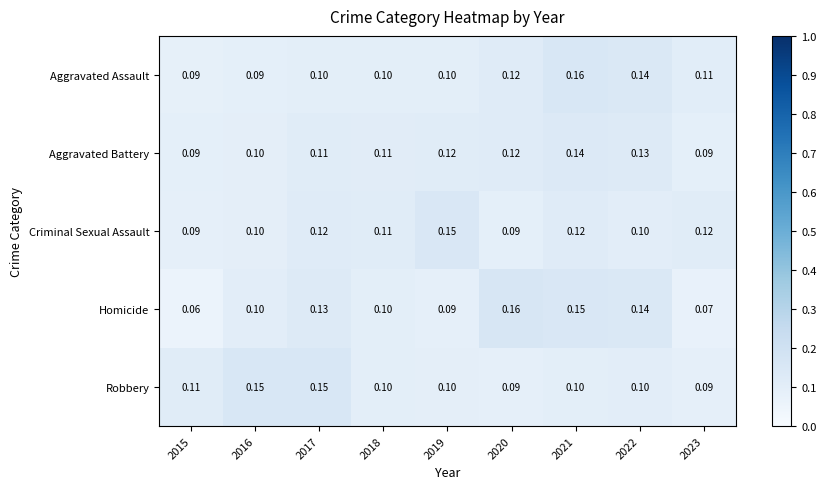

At 2021, list the series in order from smallest to largest.

Robbery, Criminal Sexual Assault, Aggravated Battery, Homicide, Aggravated Assault